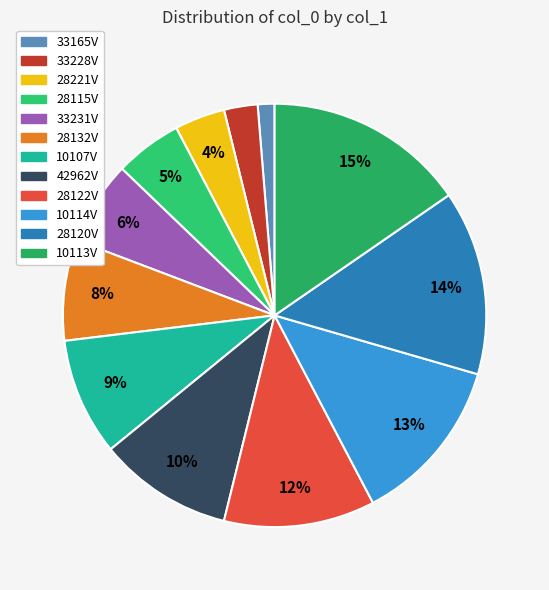

How many slices are in this pie chart?

12